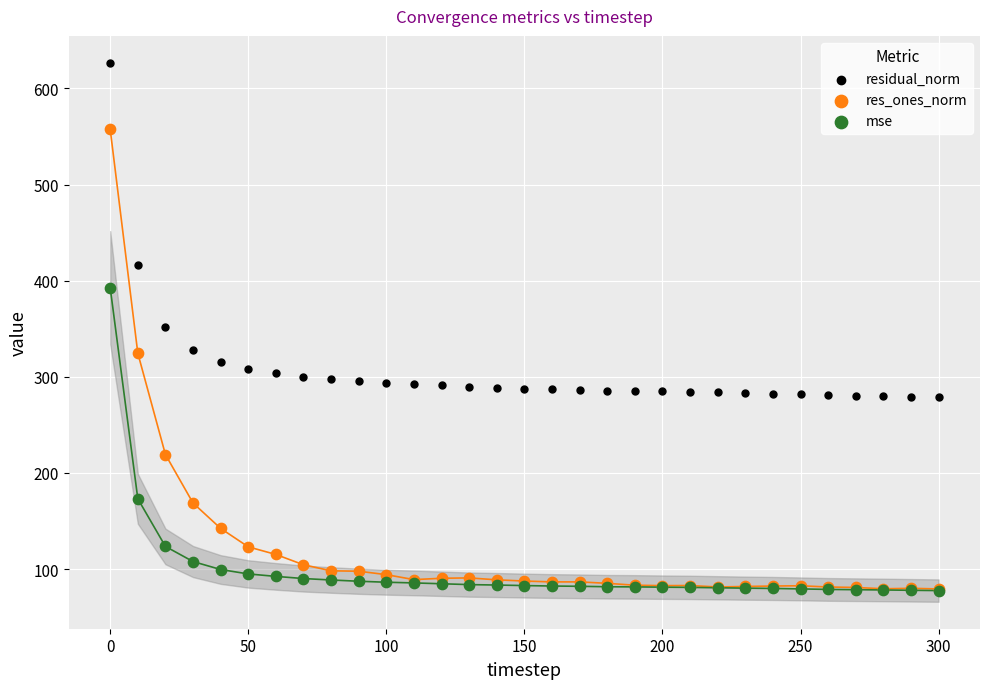

Which series has the widest spread of Y values?

res_ones_norm